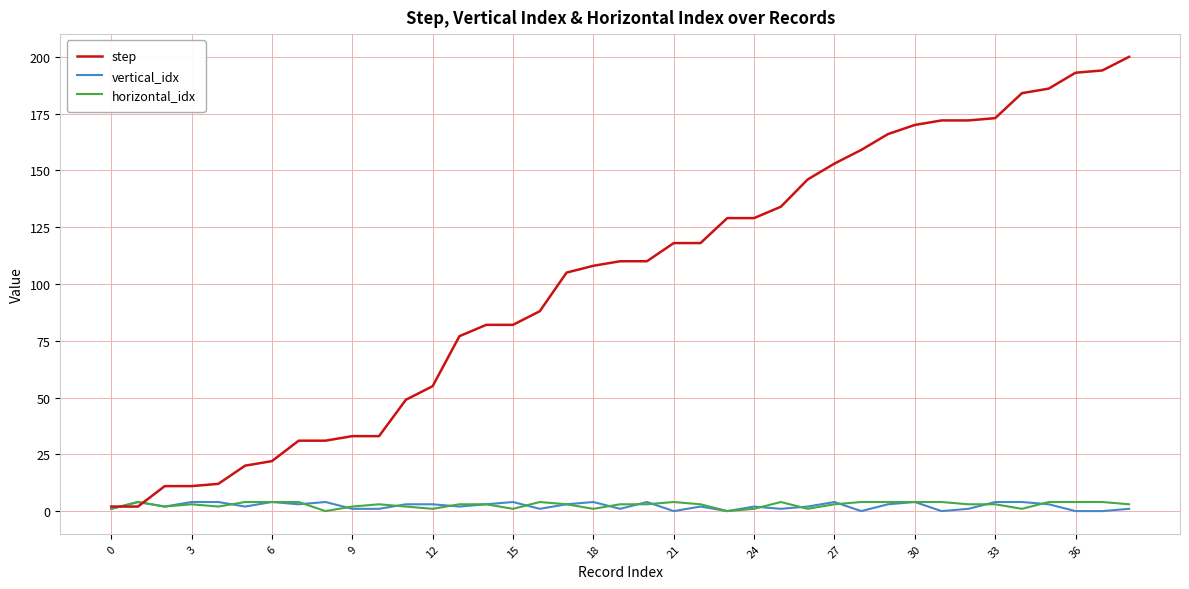

True or false: horizontal_idx and step cross at least once.

True